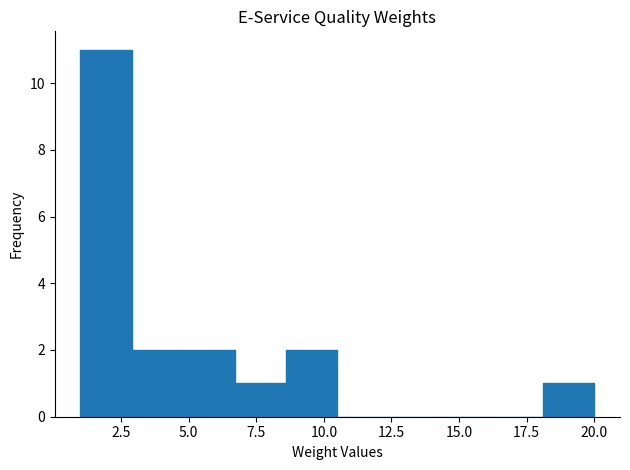

Read against the x-axis, roughly where is the centre of the tallest bar?

2.0